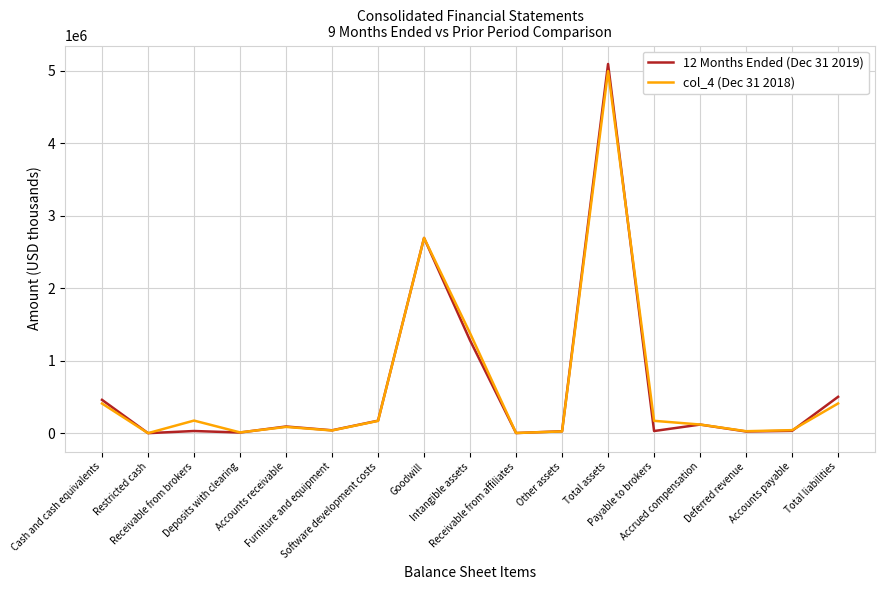

What is the maximum value shown in the chart?

5095334